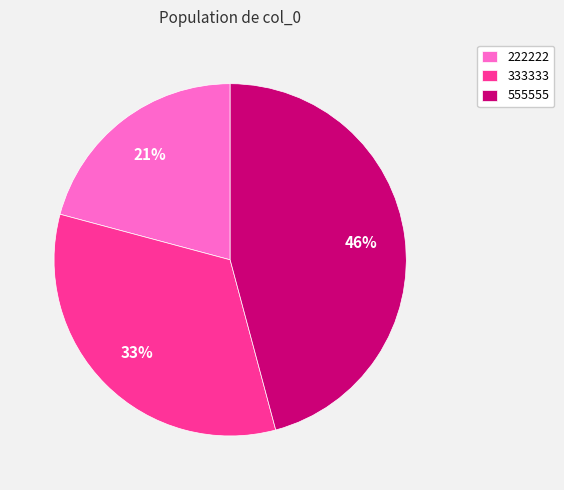

Which category has the smallest portion of the pie?

222222